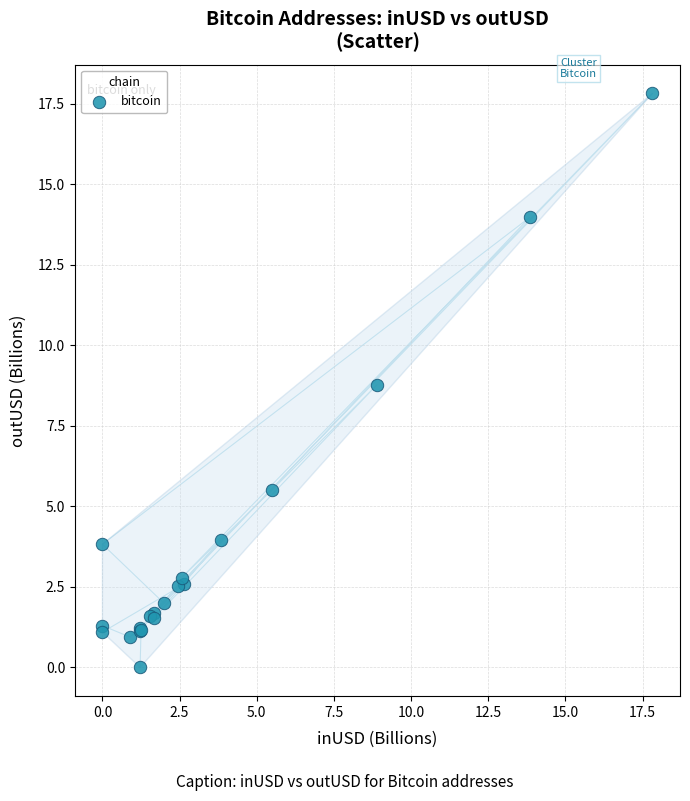

What Y value in the scatter plot is closest to 8?

8.8